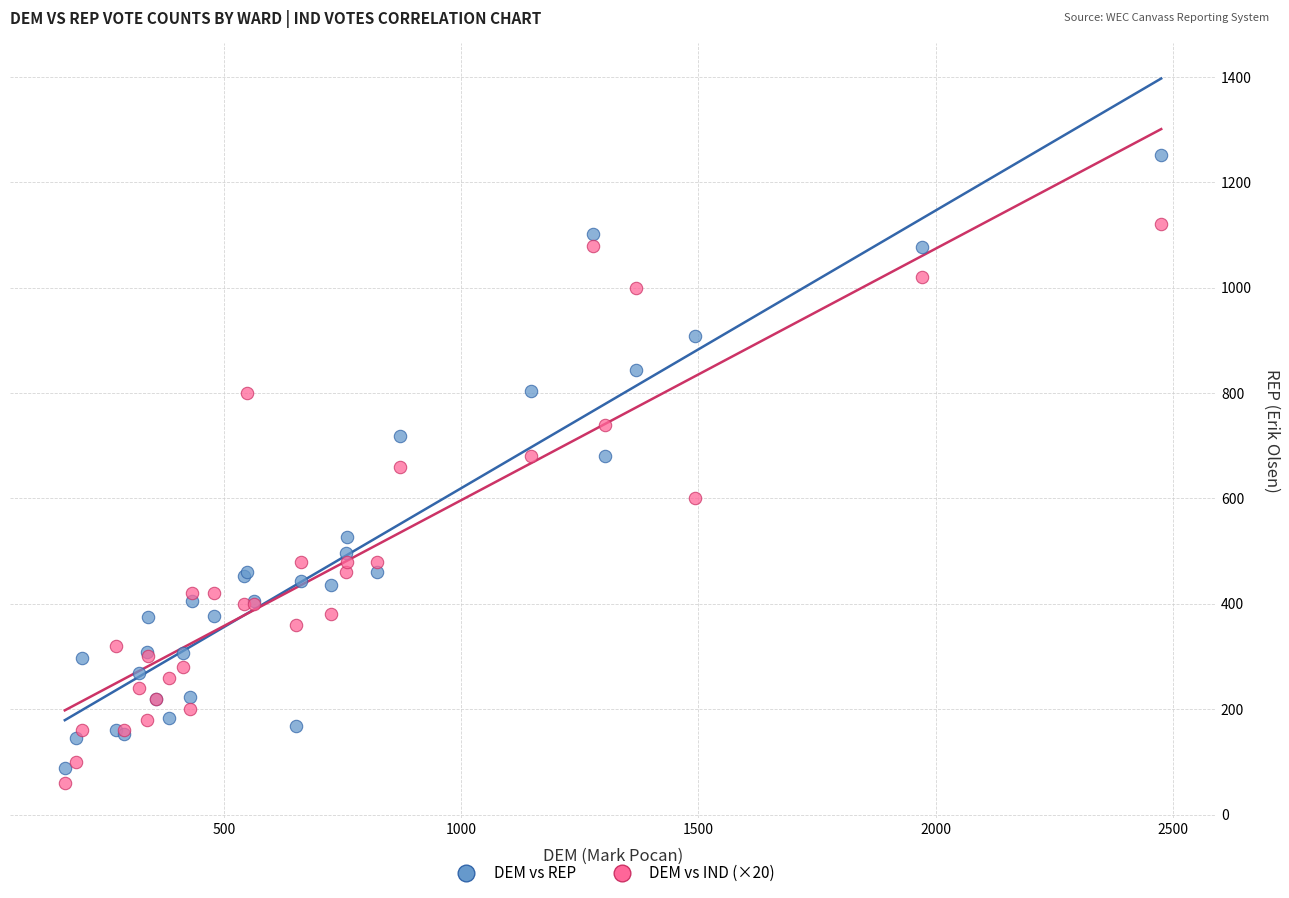

Which series has the widest spread of Y values?

DEM vs REP